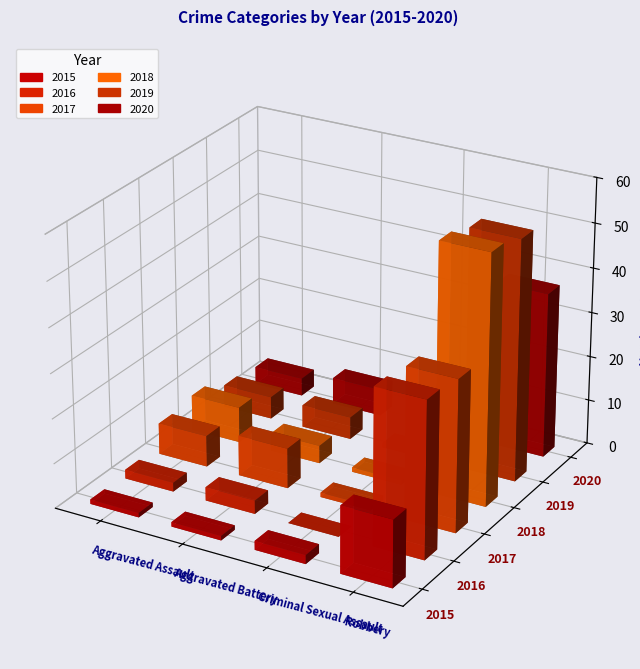

What are all the series names shown in the legend?

2015, 2016, 2017, 2018, 2019, 2020